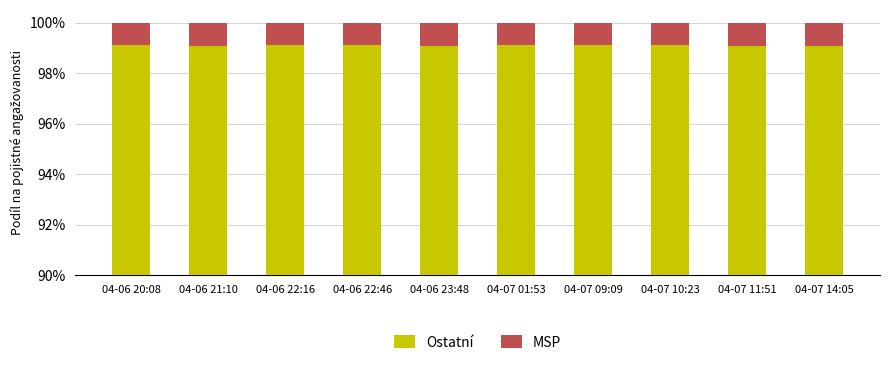

Is it true that MSP equals 0.5 at 04-07 09:09?

False